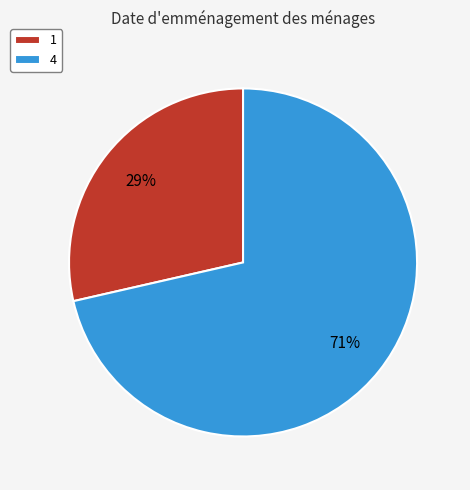

Rank the categories by value from lowest to highest.

1, 4